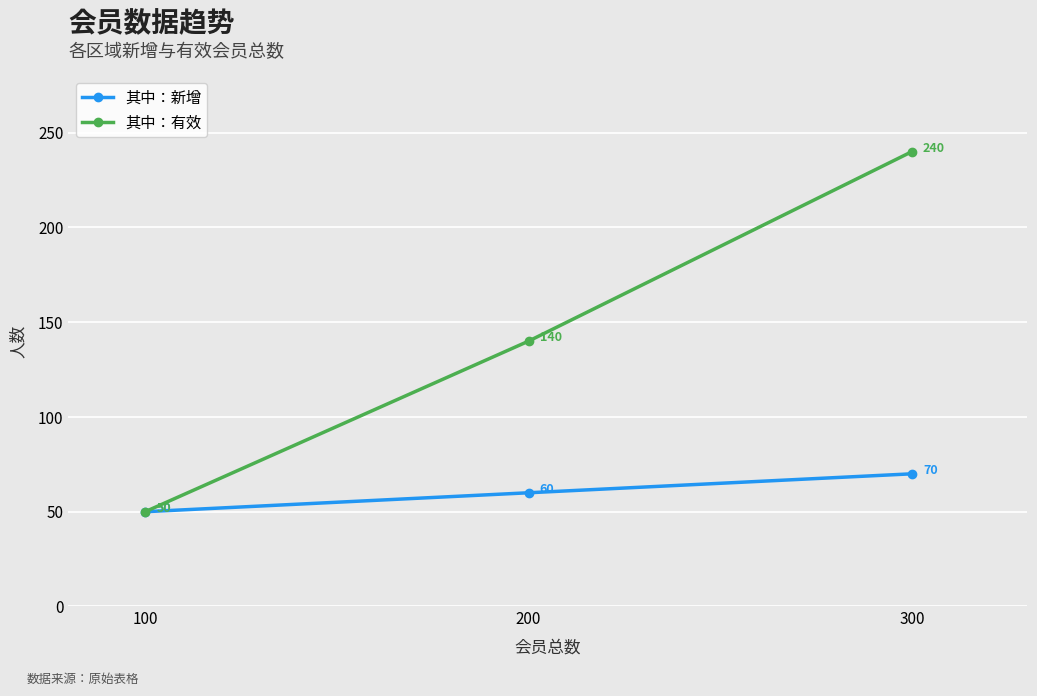

How many 其中：新增 values are between 50 and 70?

3